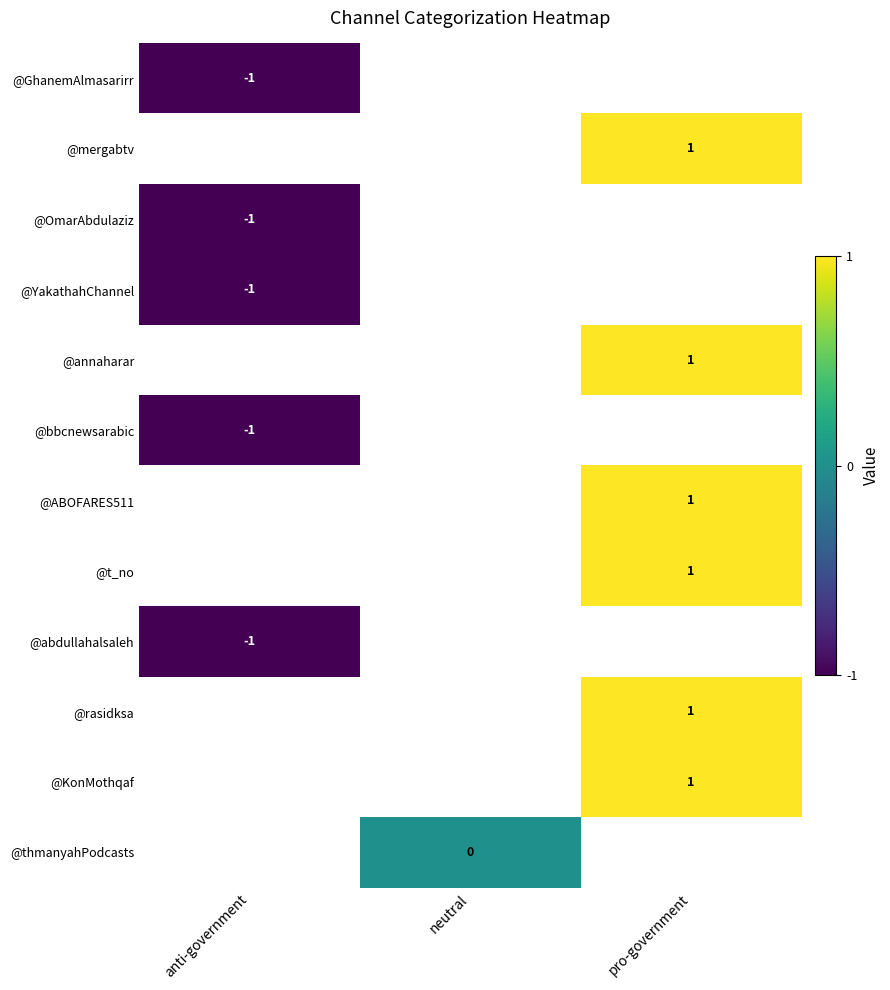

The value of @abdullahalsaleh at anti-government is -2. True or false?

False